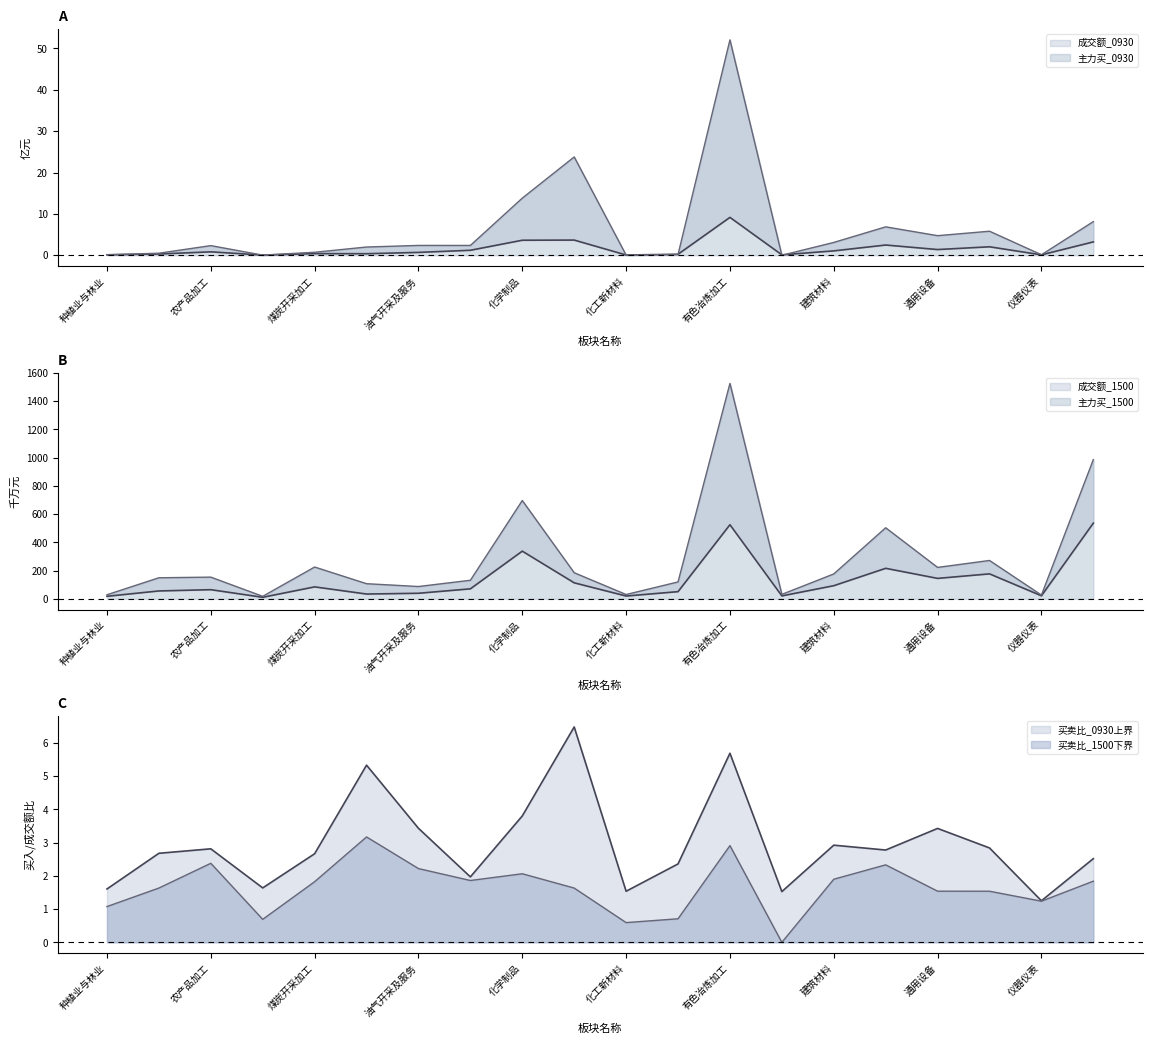

Reading left to right, what are all the values shown in this chart?

成交额_0930: 种植业与林业=0.1	养殖业=0.3	农产品加工=0.8	农业服务=0.0	煤炭开采加工=0.4	石油矿业开采=0.4	油气开采及服务=0.7	化学原料=1.2	化学制品=3.6	化工合成材料=3.7	化工新材料=0.1	钢铁=0.2	有色冶炼加工=9.2	金属新材料=0.1	建筑材料=1.1	建筑装饰=2.5	通用设备=1.4	专用设备=2.0	仪器仪表=0.1	电力设备=3.2
成交额_1500: 种植业与林业=17.9	养殖业=55.6	农产品加工=64.6	农业服务=10.7	煤炭开采加工=84.5	石油矿业开采=33.7	油气开采及服务=39.2	化学原料=70.6	化学制品=337.7	化工合成材料=113.2	化工新材料=19.7	钢铁=50.7	有色冶炼加工=524.9	金属新材料=20.6	建筑材料=92.8	建筑装饰=216.0	通用设备=144.6	专用设备=176.7	仪器仪表=21.3	电力设备=536.2
主力买_0930: 种植业与林业=0.1	养殖业=0.5	农产品加工=2.3	农业服务=0.0	煤炭开采加工=0.7	石油矿业开采=2.0	油气开采及服务=2.4	化学原料=2.4	化学制品=13.8	化工合成材料=23.8	化工新材料=0.0	钢铁=0.2	有色冶炼加工=52.1	金属新材料=0.0	建筑材料=3.1	建筑装饰=6.9	通用设备=4.7	专用设备=5.8	仪器仪表=0.1	电力设备=8.1
主力买_1500: 种植业与林业=28.7	养殖业=149.0	农产品加工=153.6	农业服务=17.5	煤炭开采加工=225.1	石油矿业开采=106.9	油气开采及服务=87.0	化学原料=131.3	化学制品=696.4	化工合成材料=184.7	化工新材料=30.3	钢铁=119.5	有色冶炼加工=1526.1	金属新材料=31.4	建筑材料=176.1	建筑装饰=503.3	通用设备=222.4	专用设备=271.6	仪器仪表=26.4	电力设备=986.4